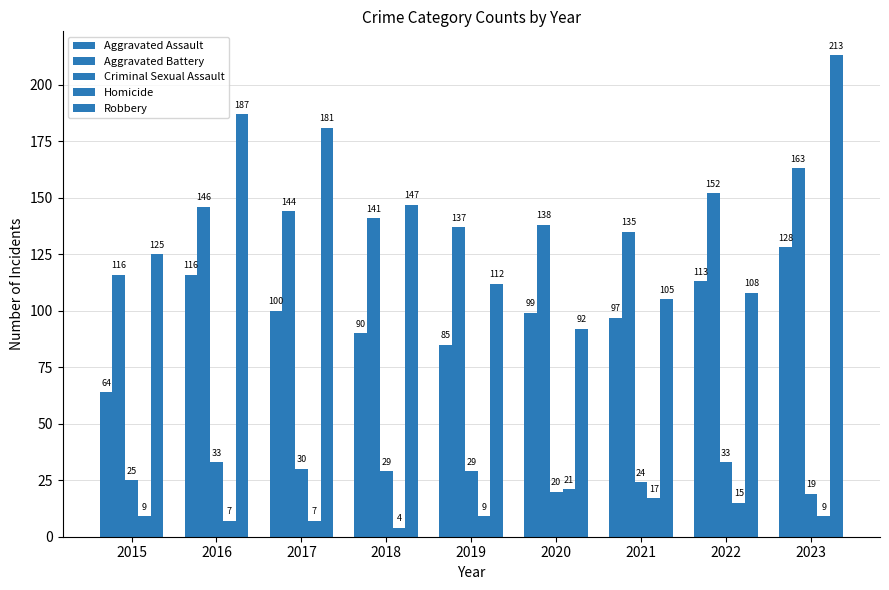

How many series are shown in this chart?

5